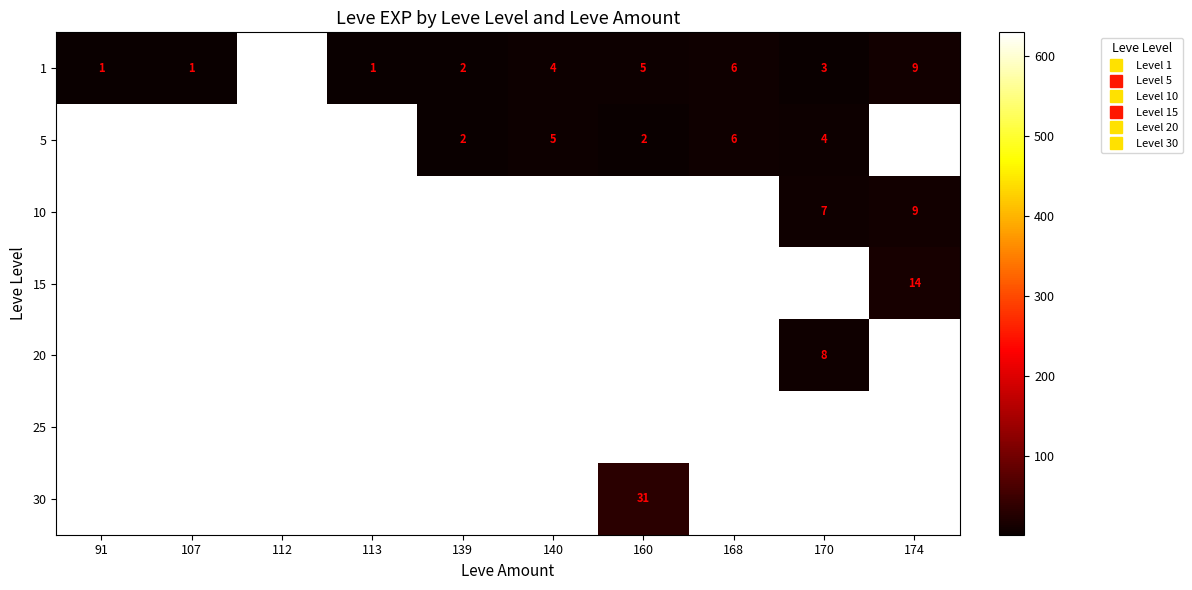

How many series are shown in this chart?

7